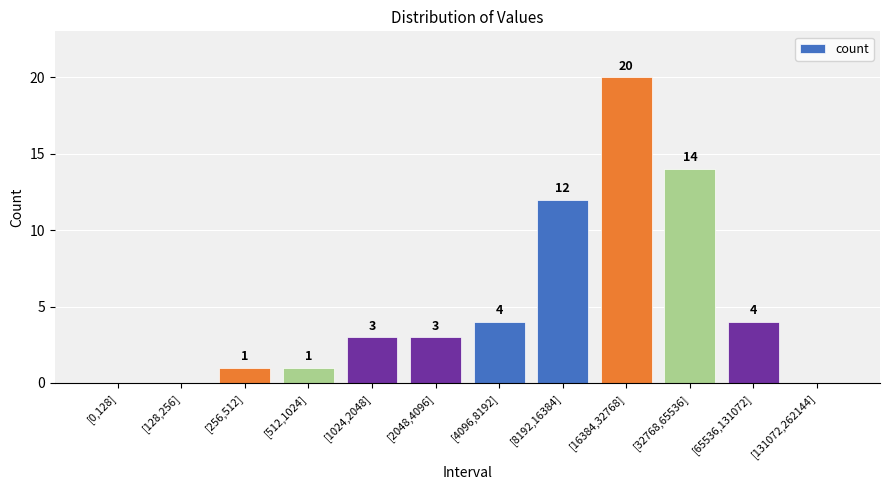

Where is the data nearest to the value 10?

[8192,16384]